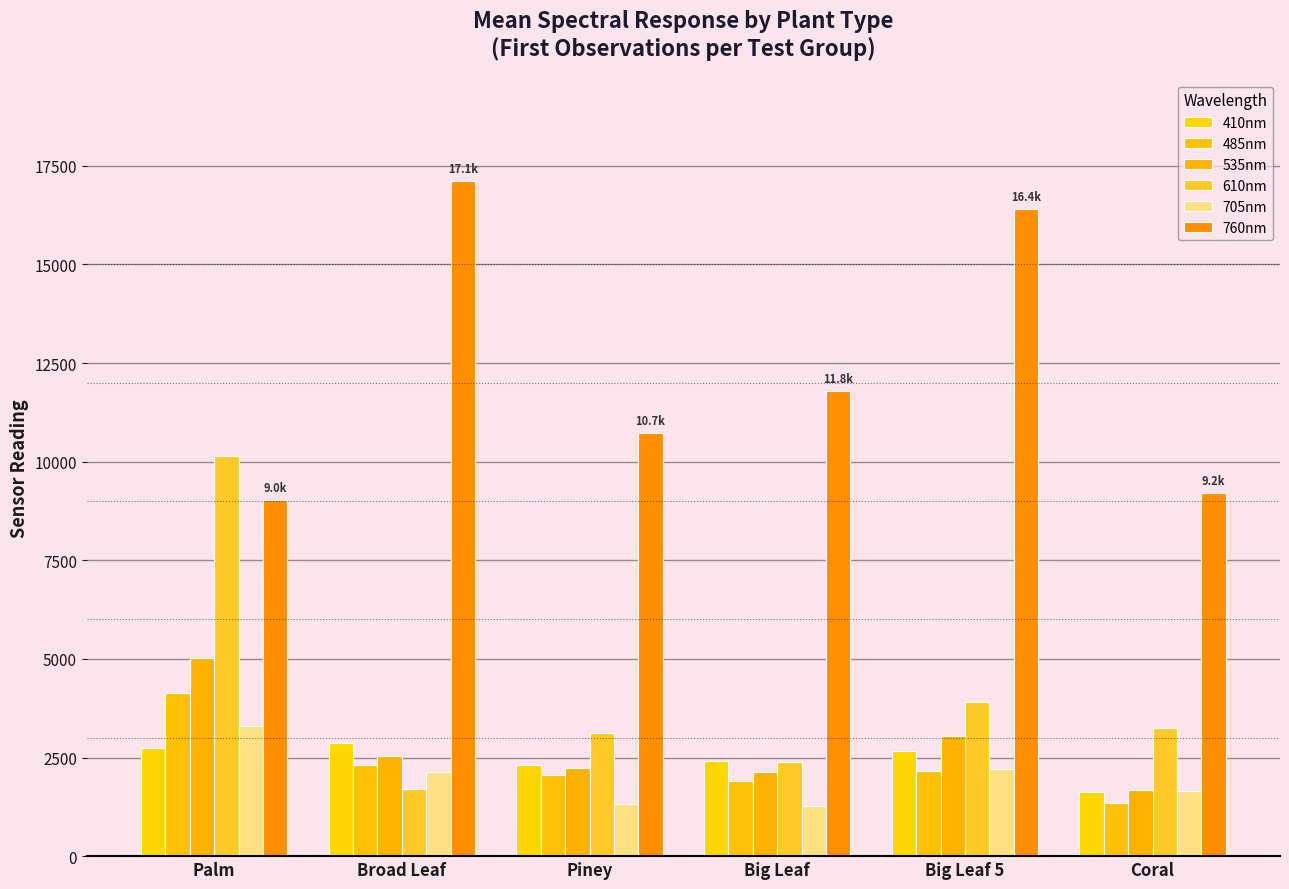

The 535nm series shows 2365.9 at Coral. True or false?

False